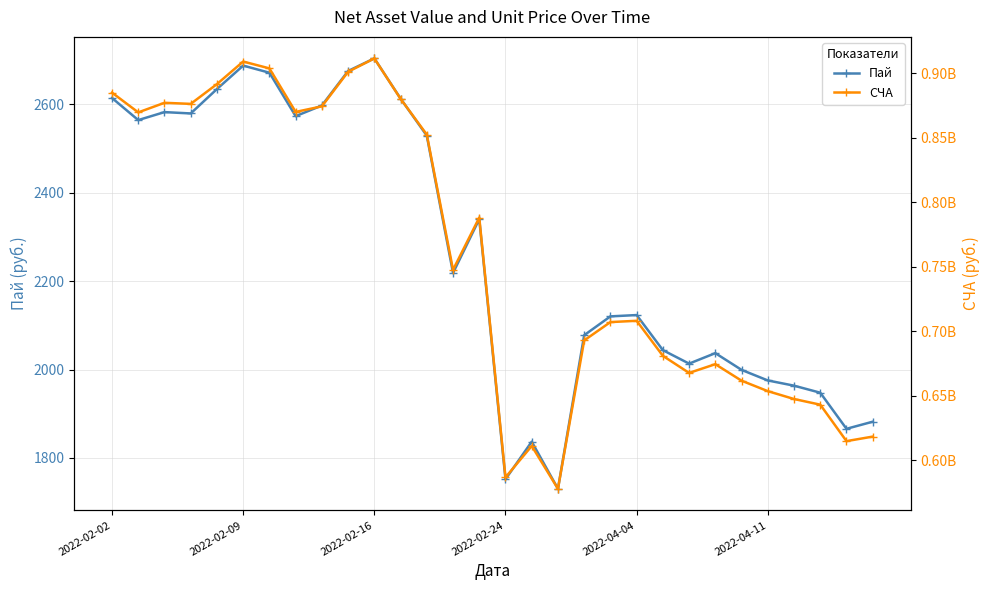

Which series has the largest range (max minus min)?

СЧА